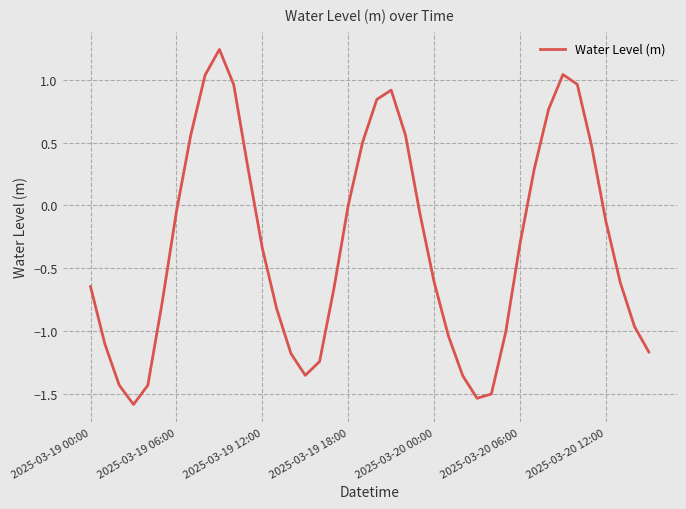

What is the smallest value displayed?

-1.6